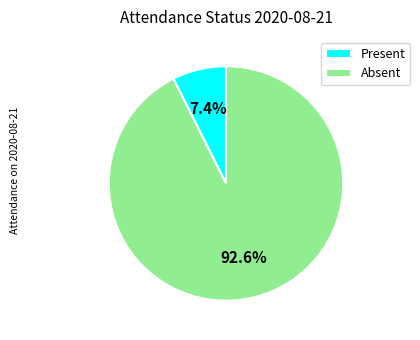

Do Absent and Present together represent more than half of the pie?

Yes